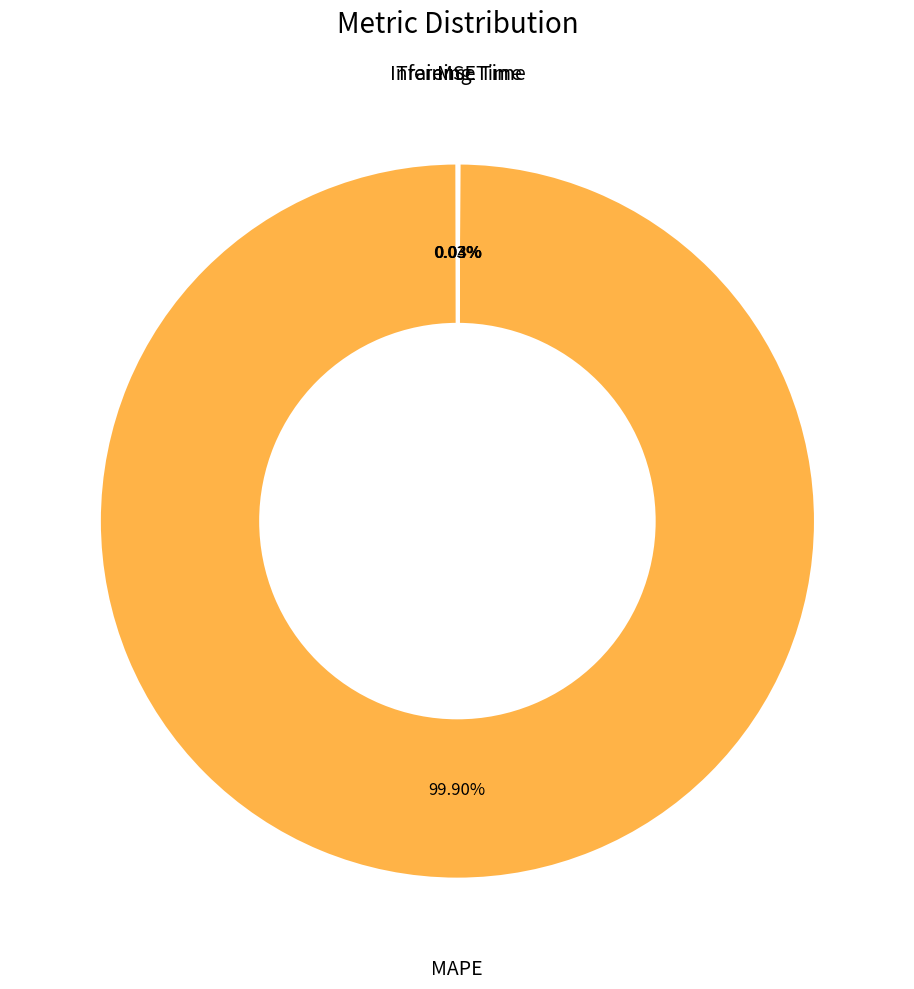

Does any single category account for the majority?

Yes